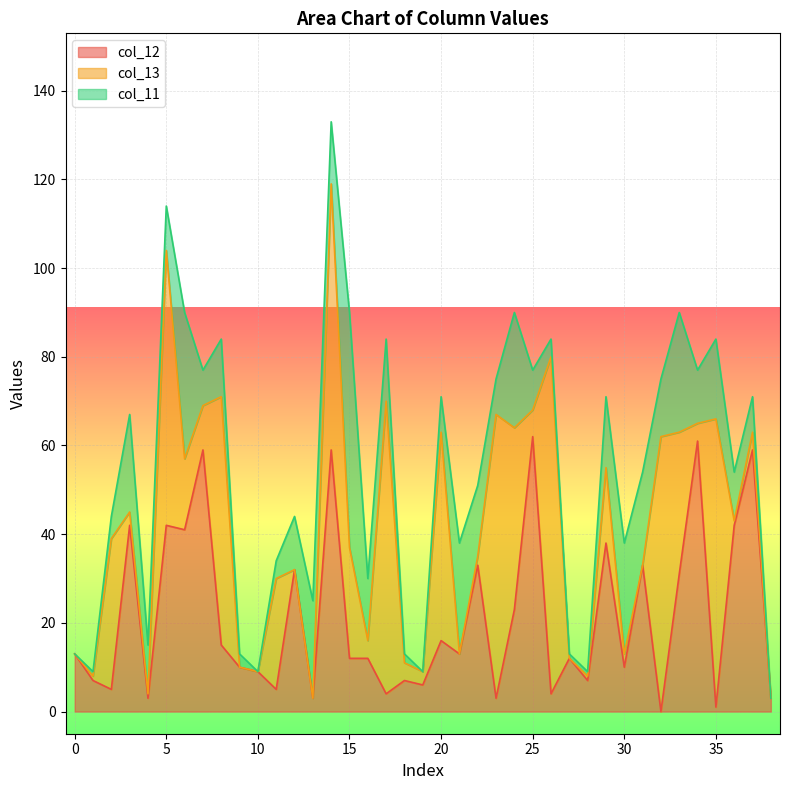

How many distinct data groups are displayed?

3